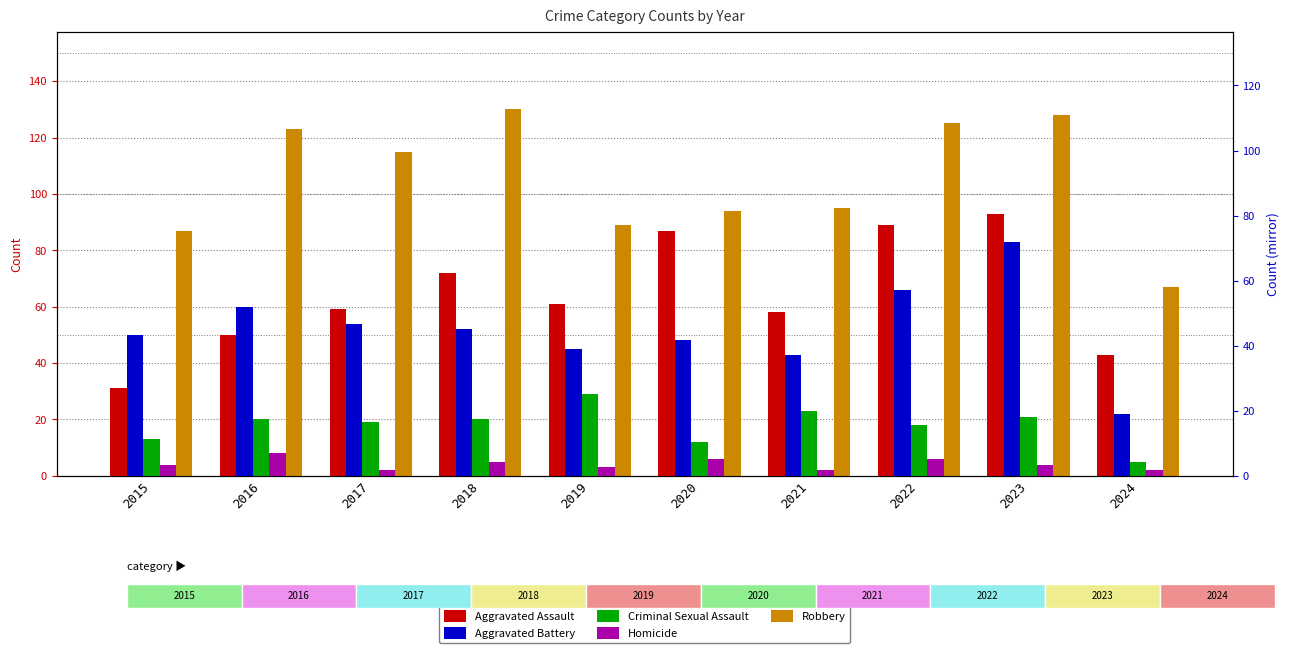

What is the value of the Homicide bar at the 8th from the left?

6